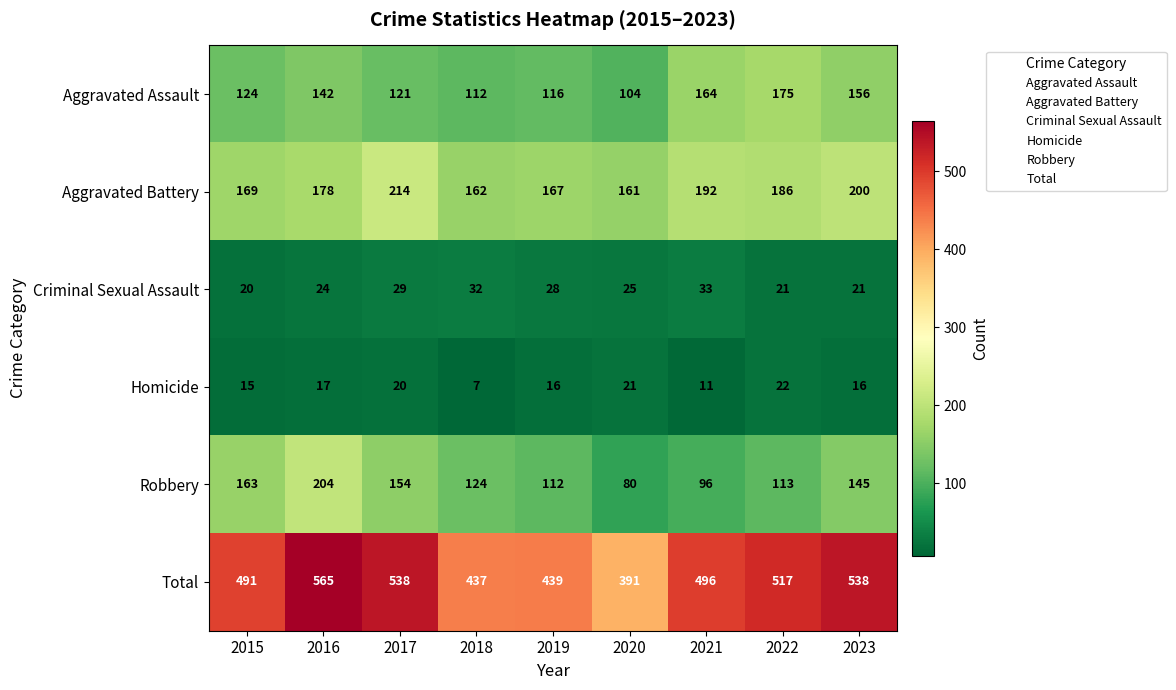

What is the greatest value displayed?

565